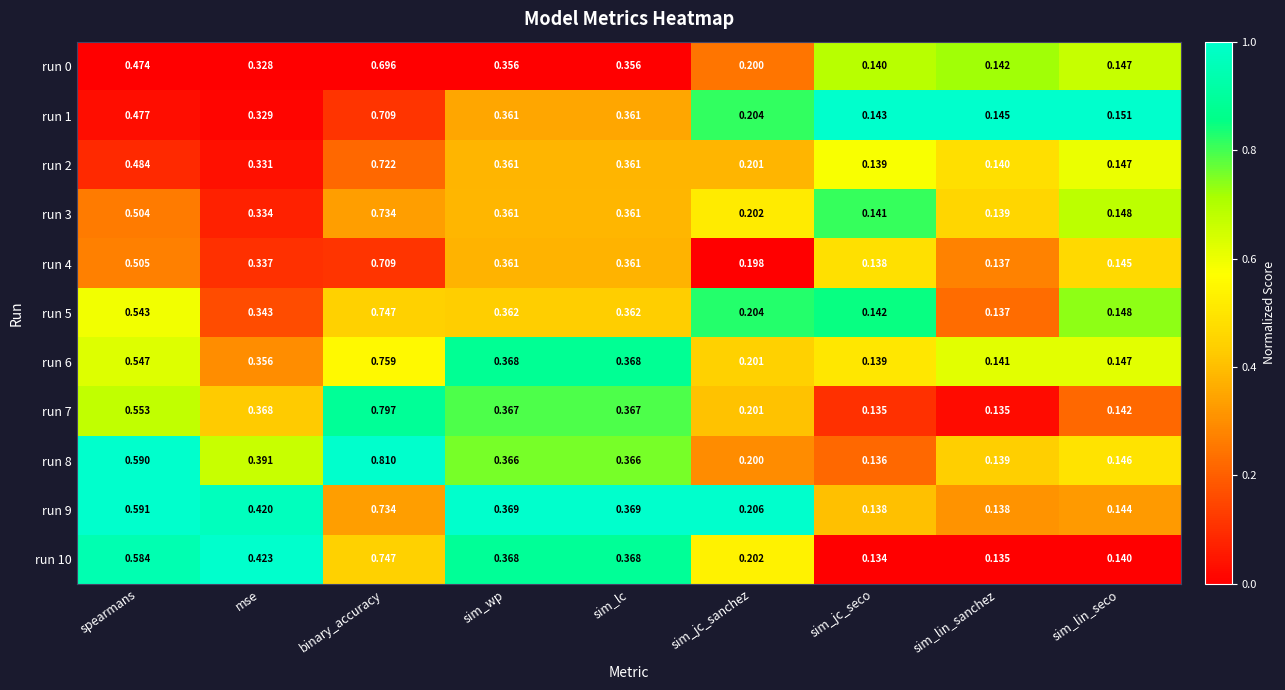

At which label does run 0 reach its peak?

binary_accuracy